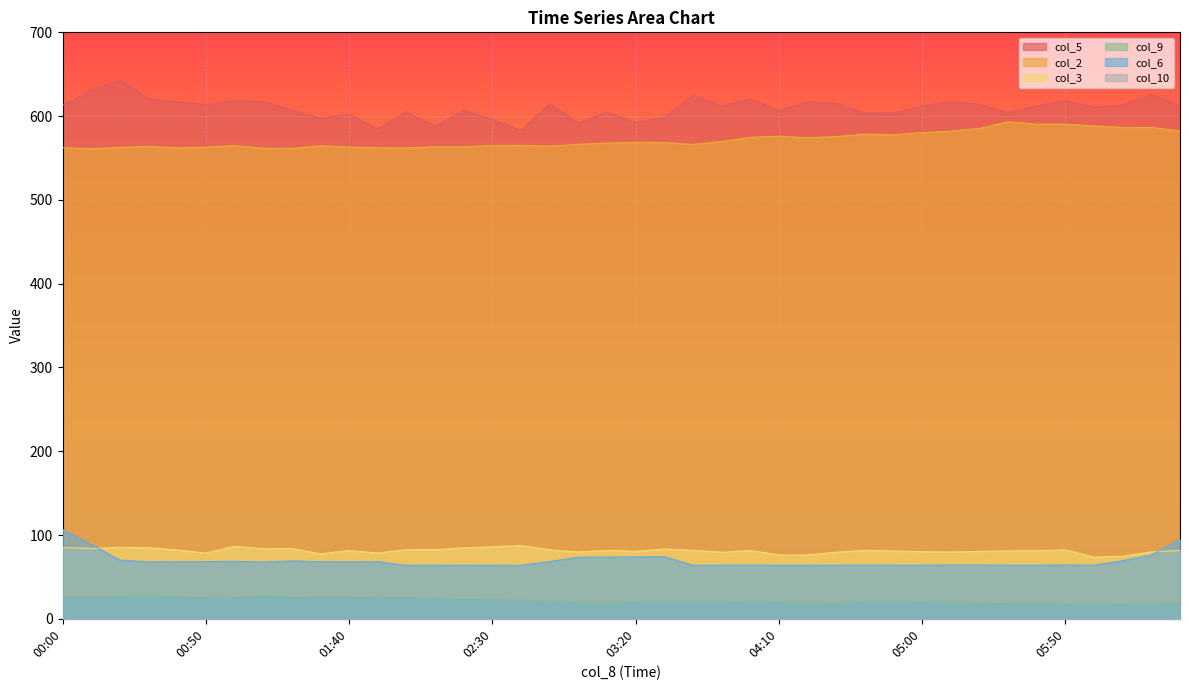

What is the sum of the col_3 values at 03:20 and 05:50?

162.9